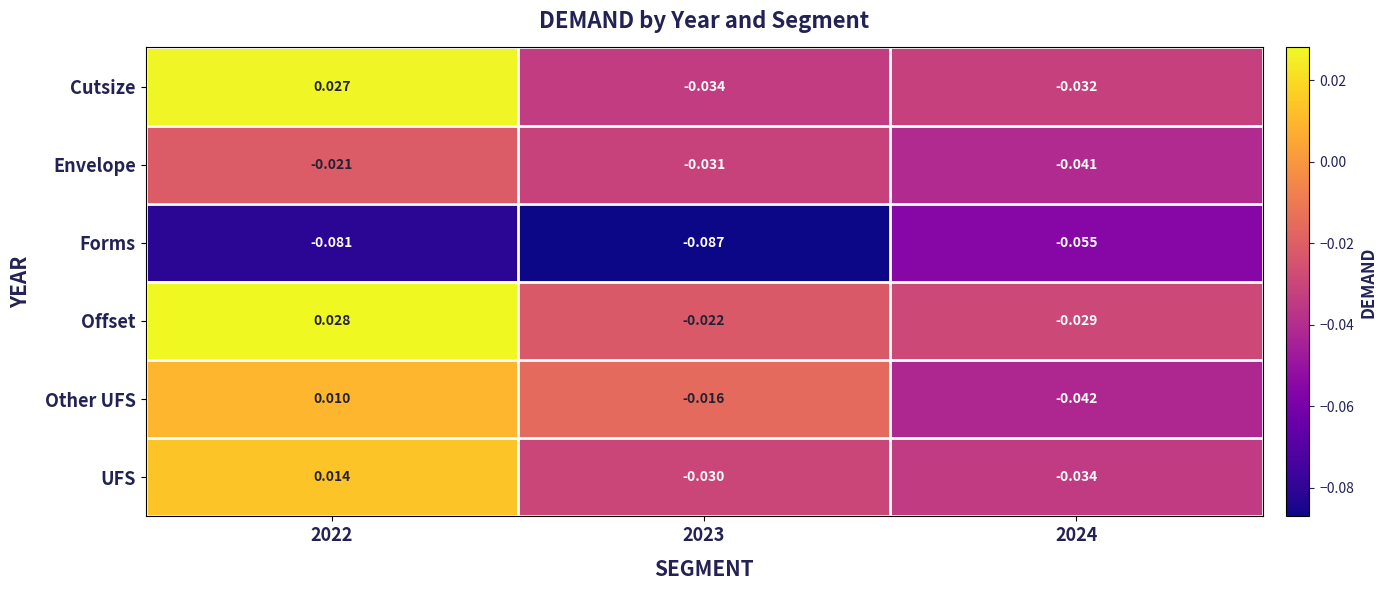

At which category does the chart reach its peak across all series?

2022